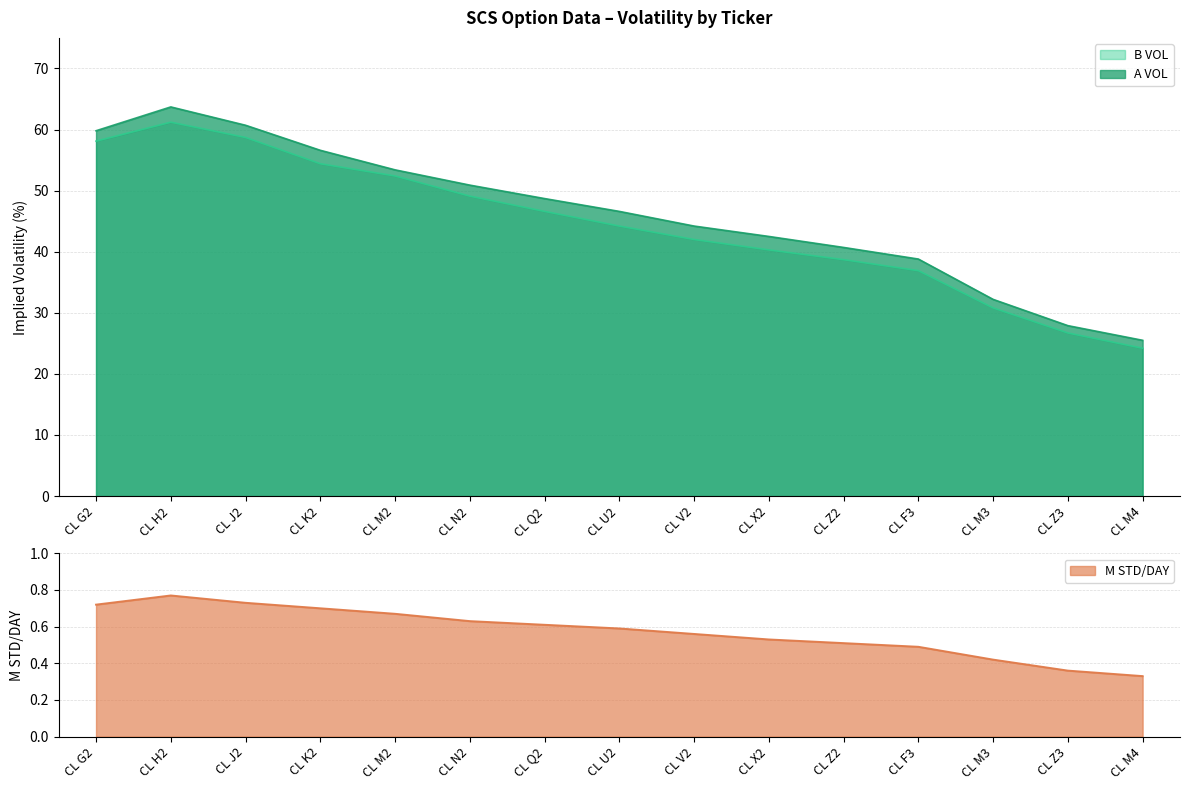

The A VOL series shows 71.0 at CL Z2. True or false?

False